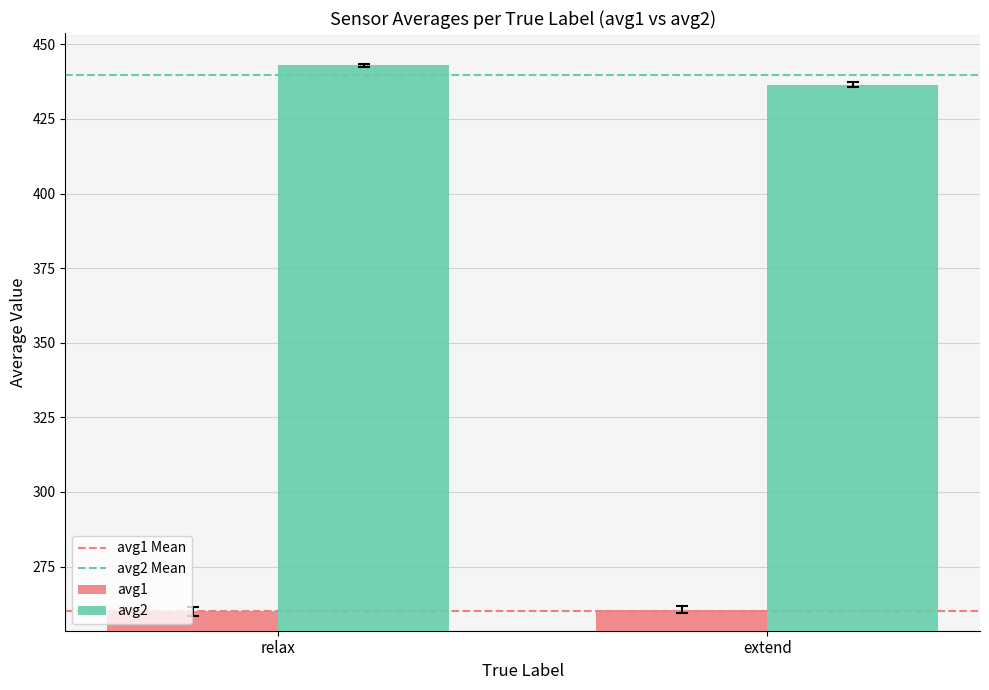

How many bars are there in each group?

2